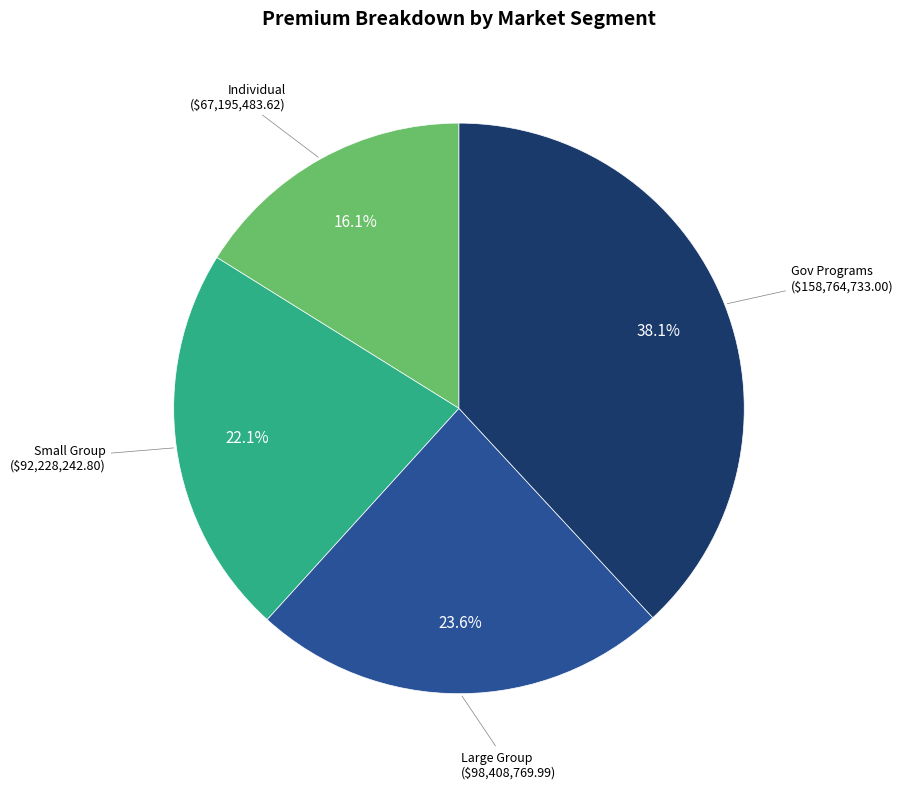

Does any single category account for the majority?

No